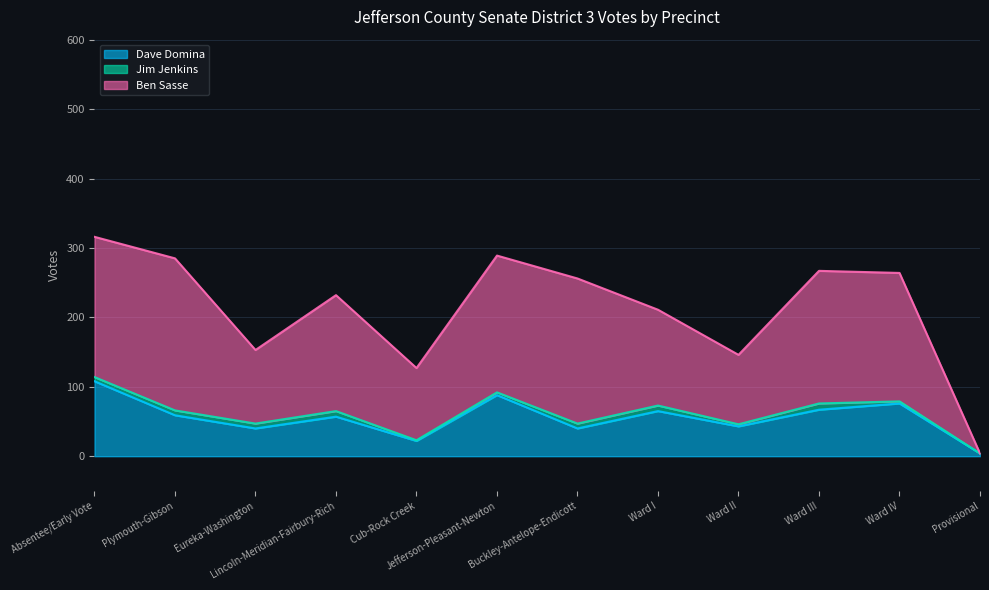

What is the maximum value shown in the chart?

219